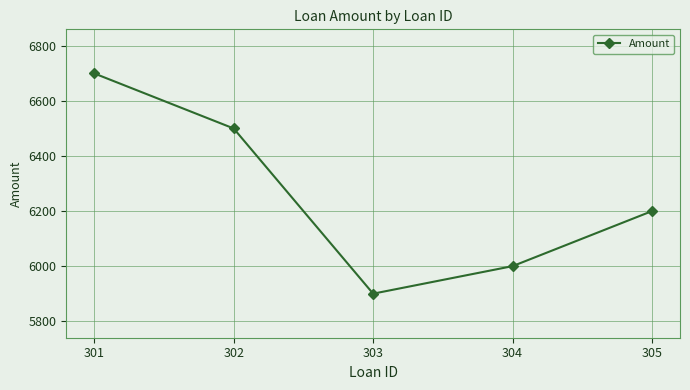

What value does the data have at 304, to the nearest 10?

6000